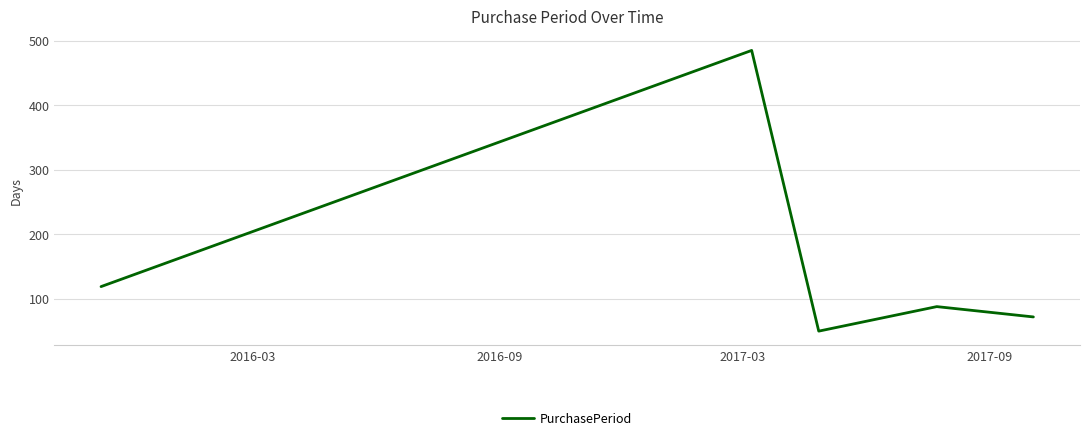

What is the smallest value displayed?

50